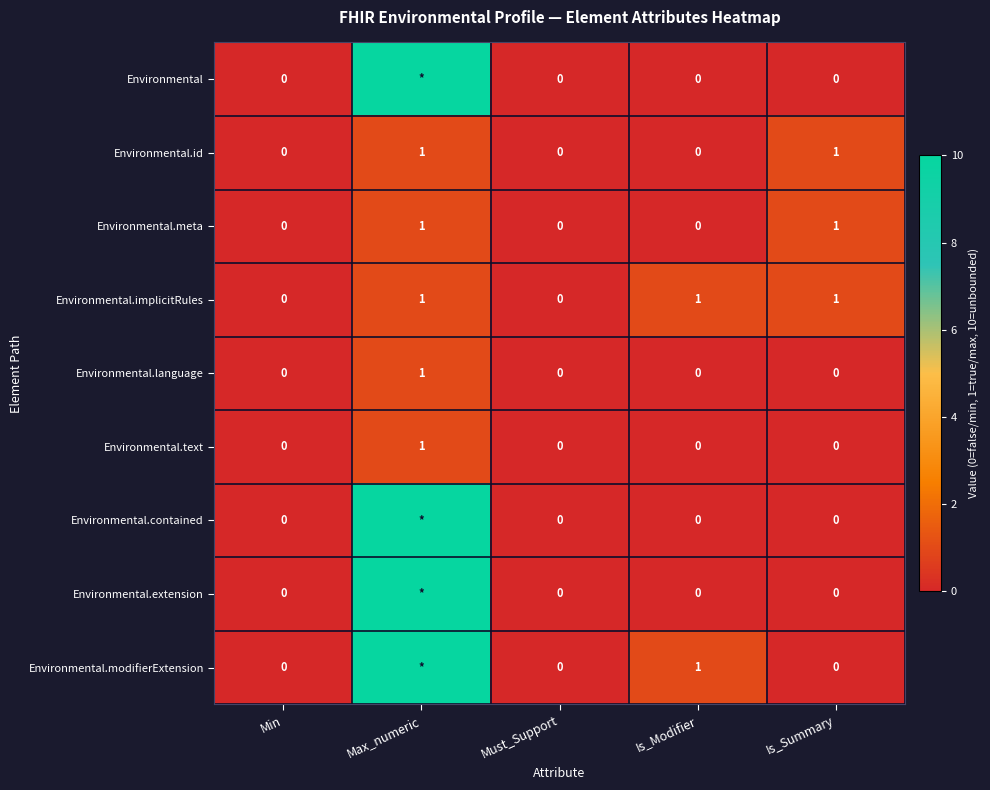

Is it true that Environmental.meta equals 0 at Is_Modifier?

True